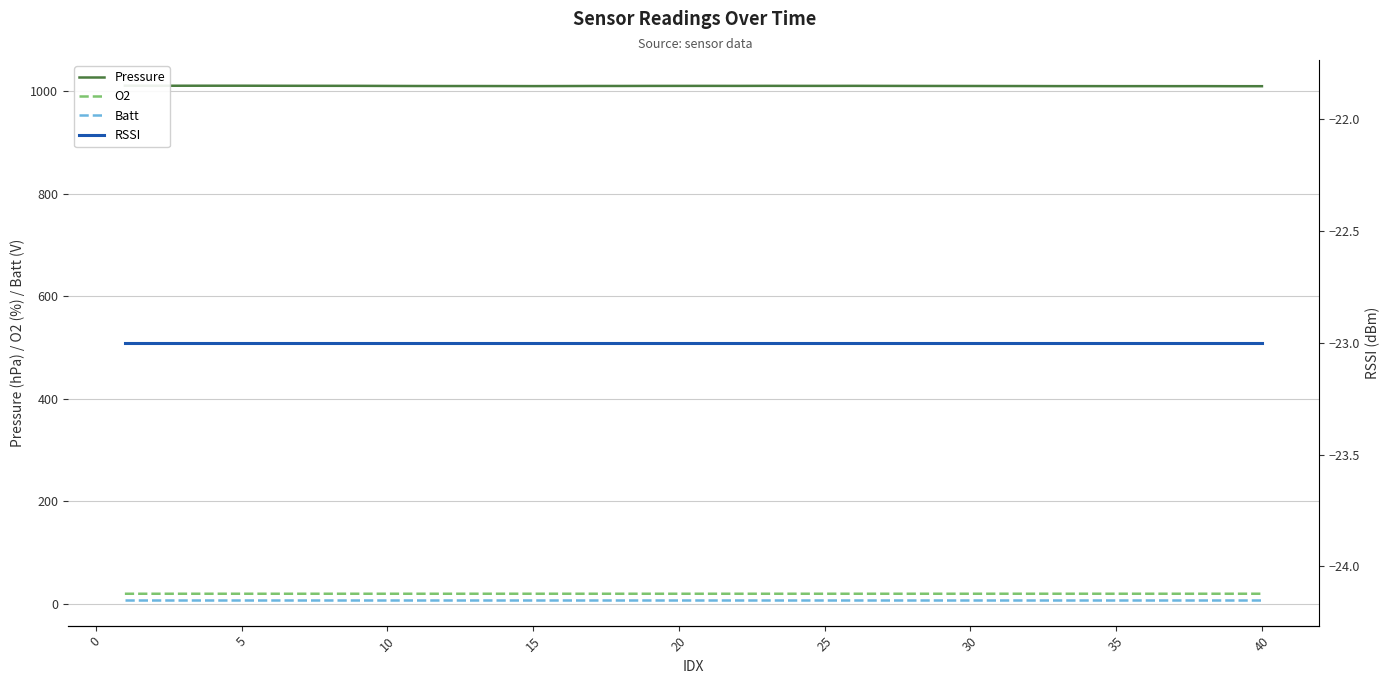

True or false: Batt and O2 cross at least once.

False